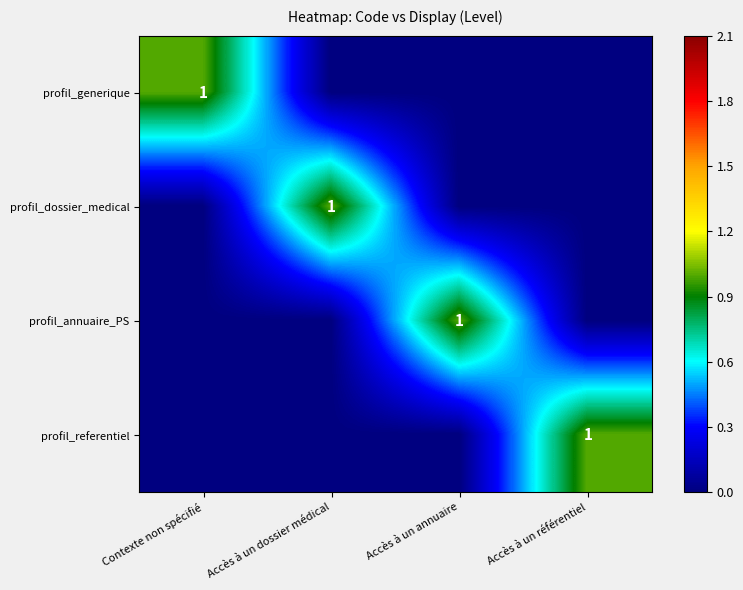

What is the spread (max minus min) of values at Accès à un annuaire?

1